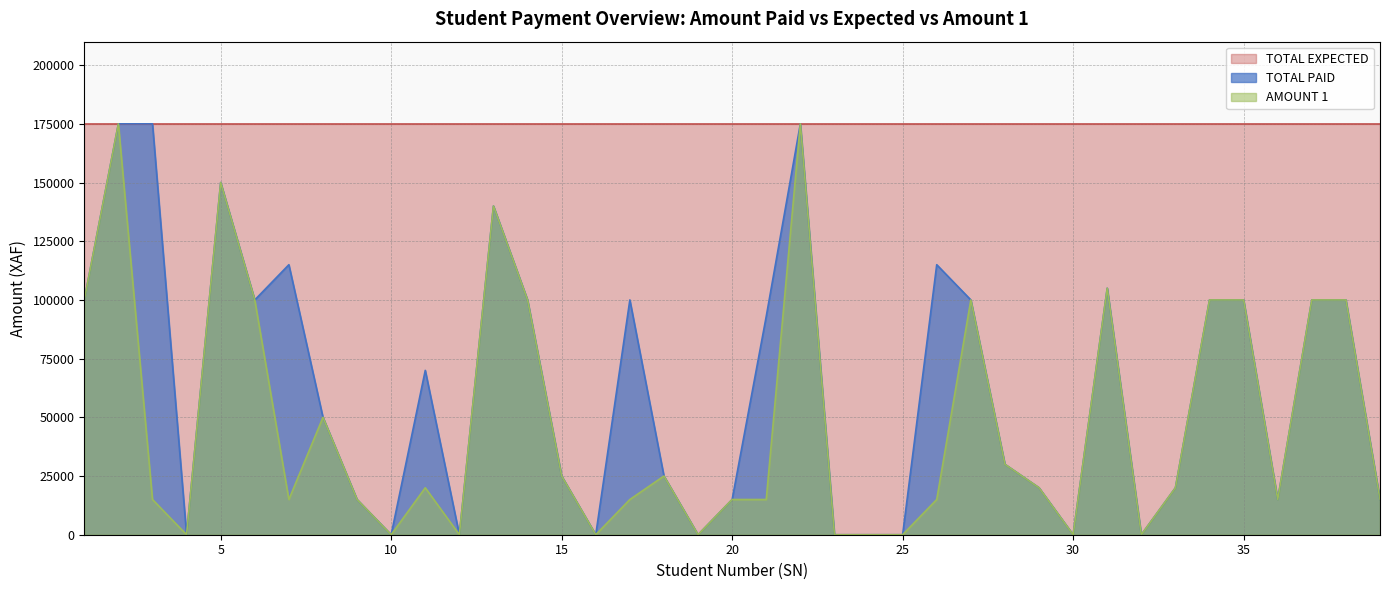

Which category has the lowest value in the AMOUNT 1 series?

4